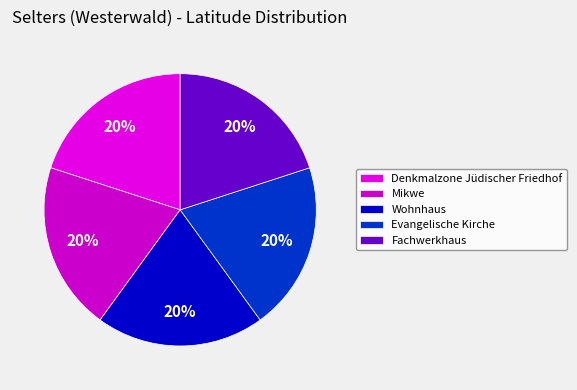

What percentage is the Denkmalzone Jüdischer Friedhof slice, to the nearest percent?

20%